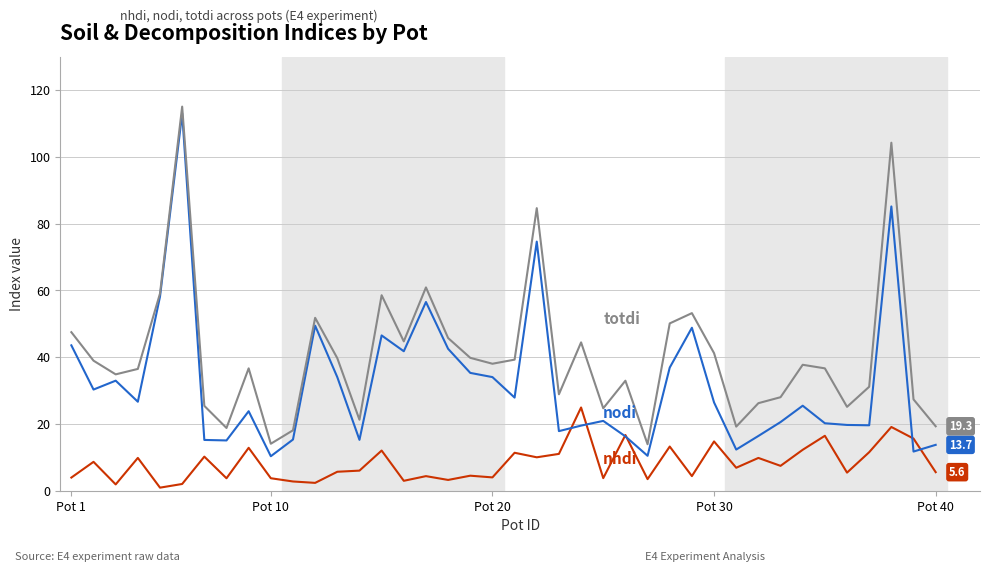

What is the greatest value displayed?

115.0